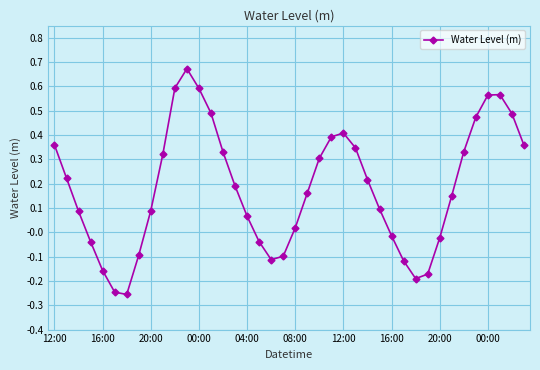

What is the sum of all values?

7.3